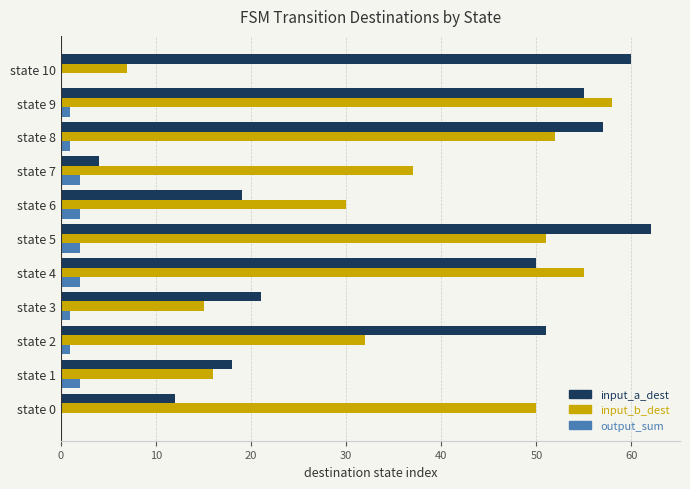

Is the value of output_sum at state 7 greater than the value of input_b_dest at state 3?

No